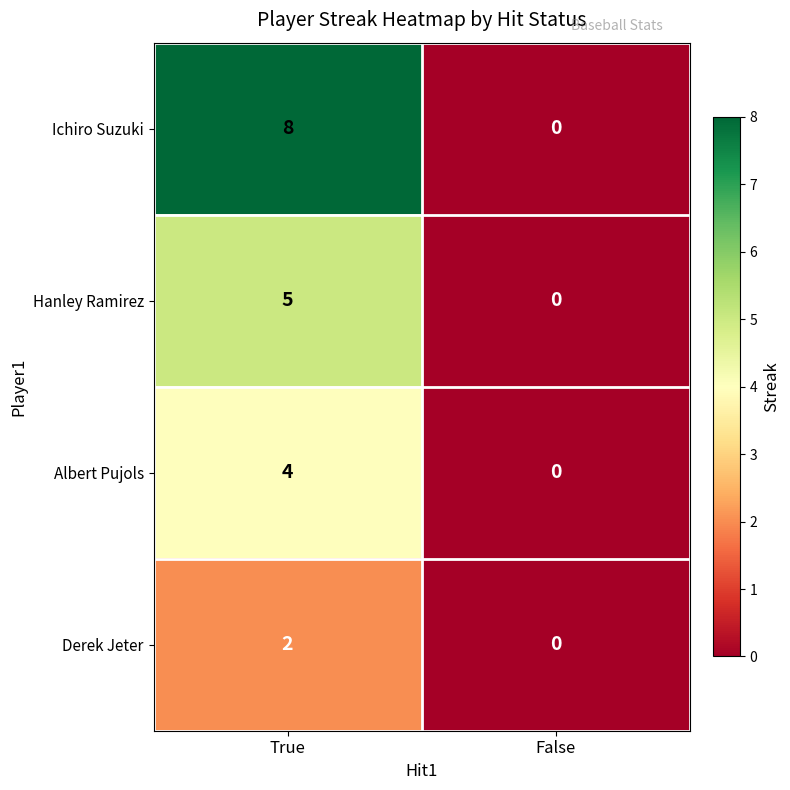

Reading right to left, what are all the values shown in this chart?

Ichiro Suzuki: 0	8
Hanley Ramirez: 0	5
Albert Pujols: 0	4
Derek Jeter: 0	2